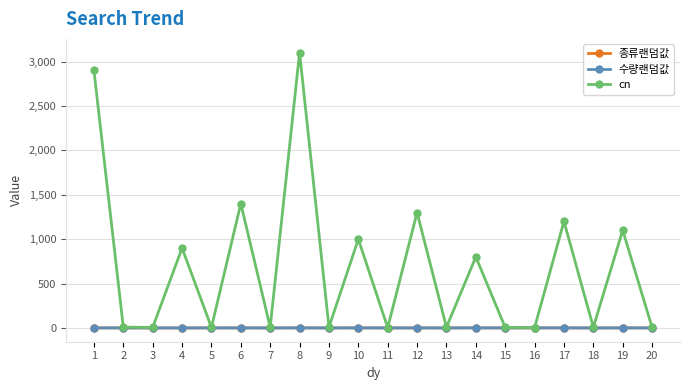

Count the number of categories in the chart.

20